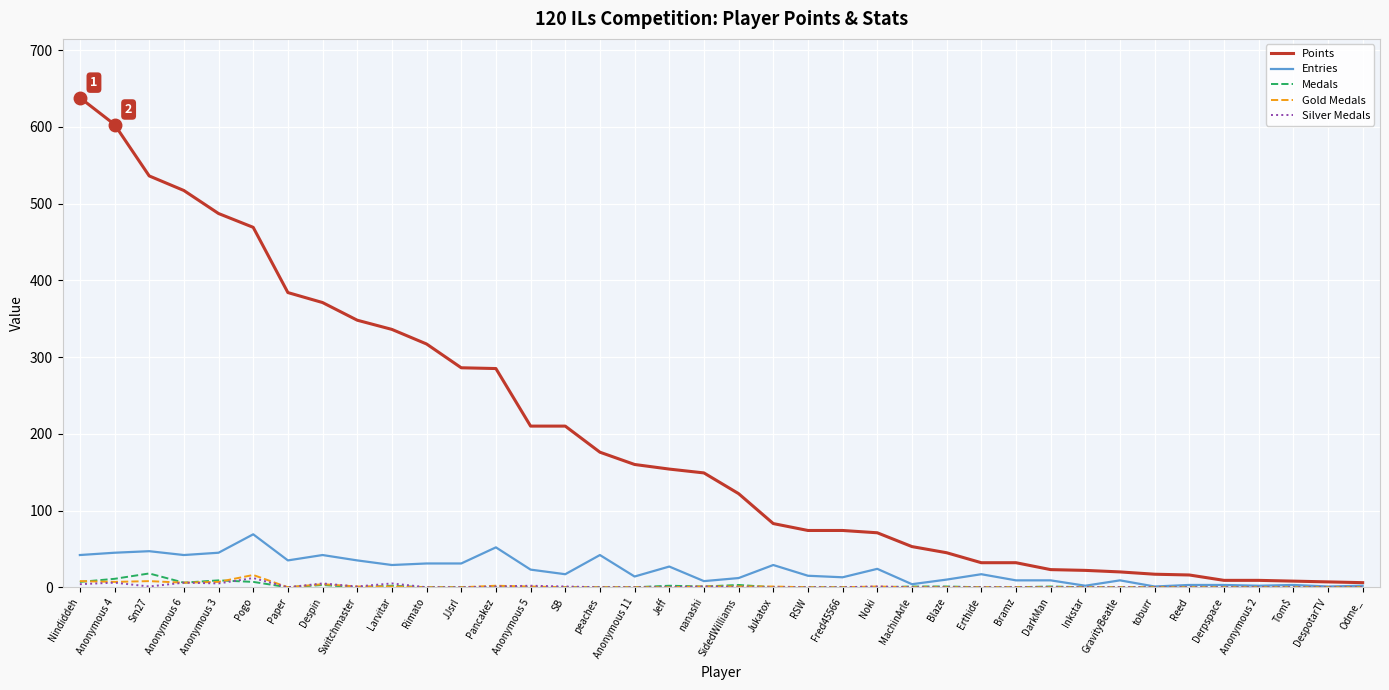

How many lines are shown in the chart?

5